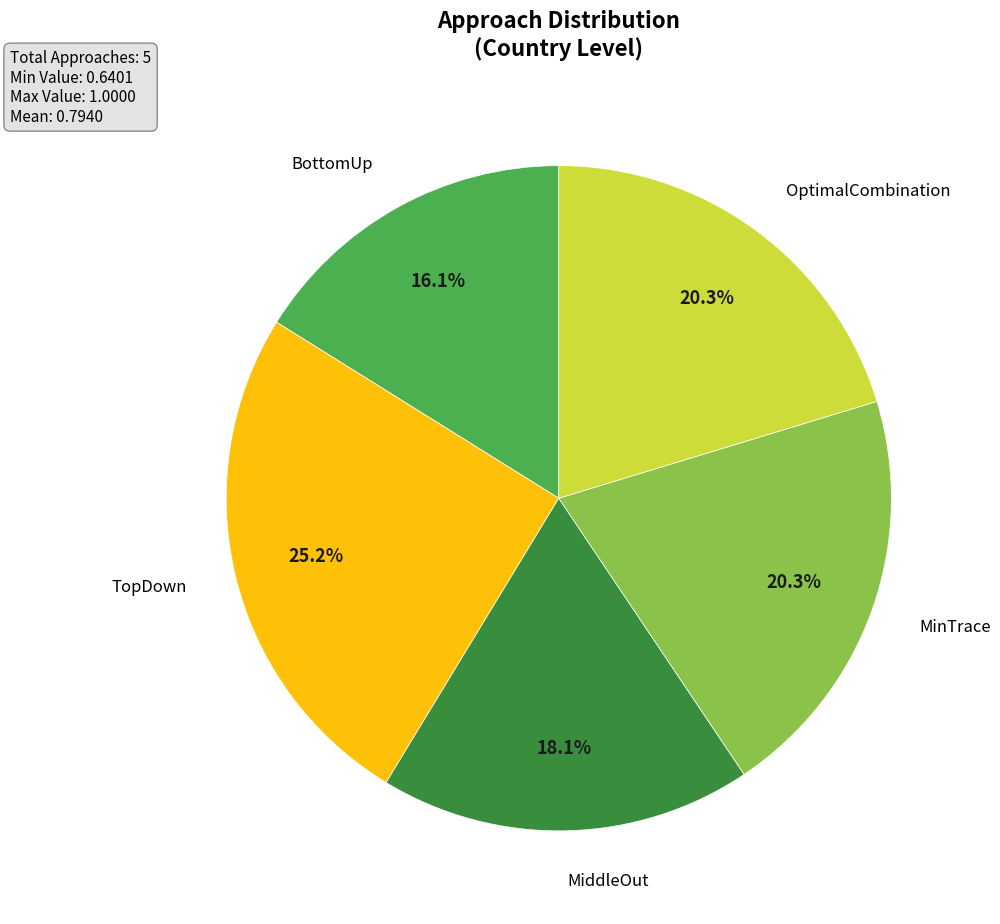

To the nearest percent, what is the difference between the largest and smallest slice percentages?

9%